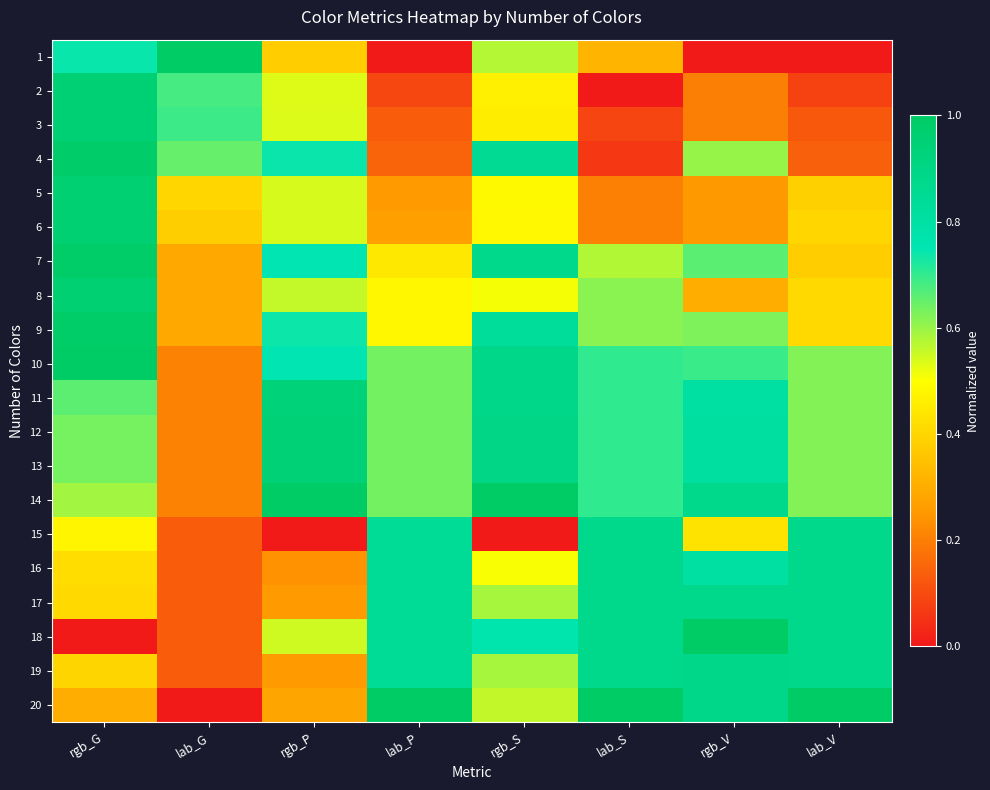

How many distinct data groups are displayed?

20